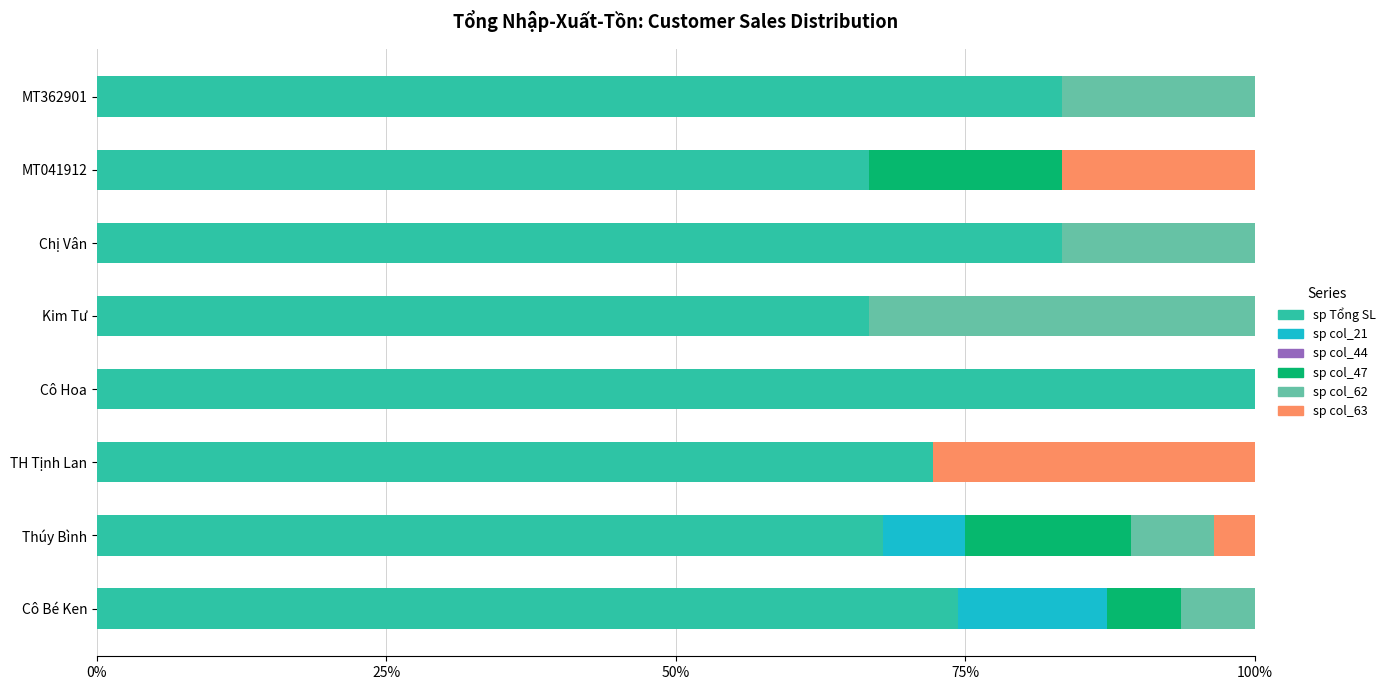

Count the number of categories in the chart.

8